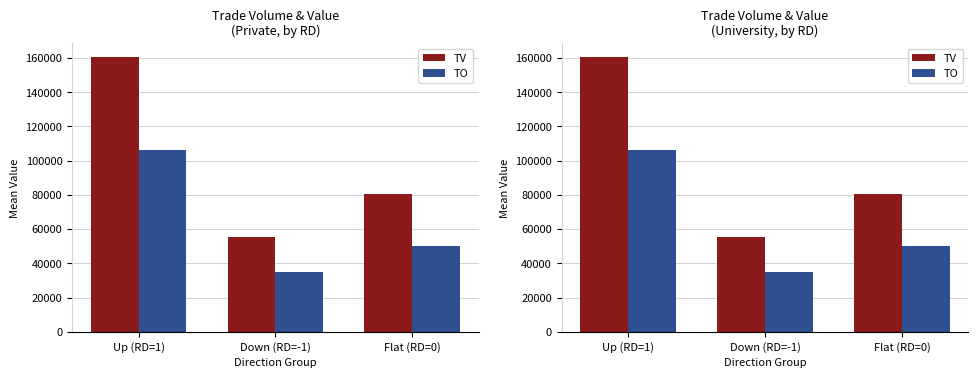

Which category has the lowest value in the TV series?

Down (RD=-1)